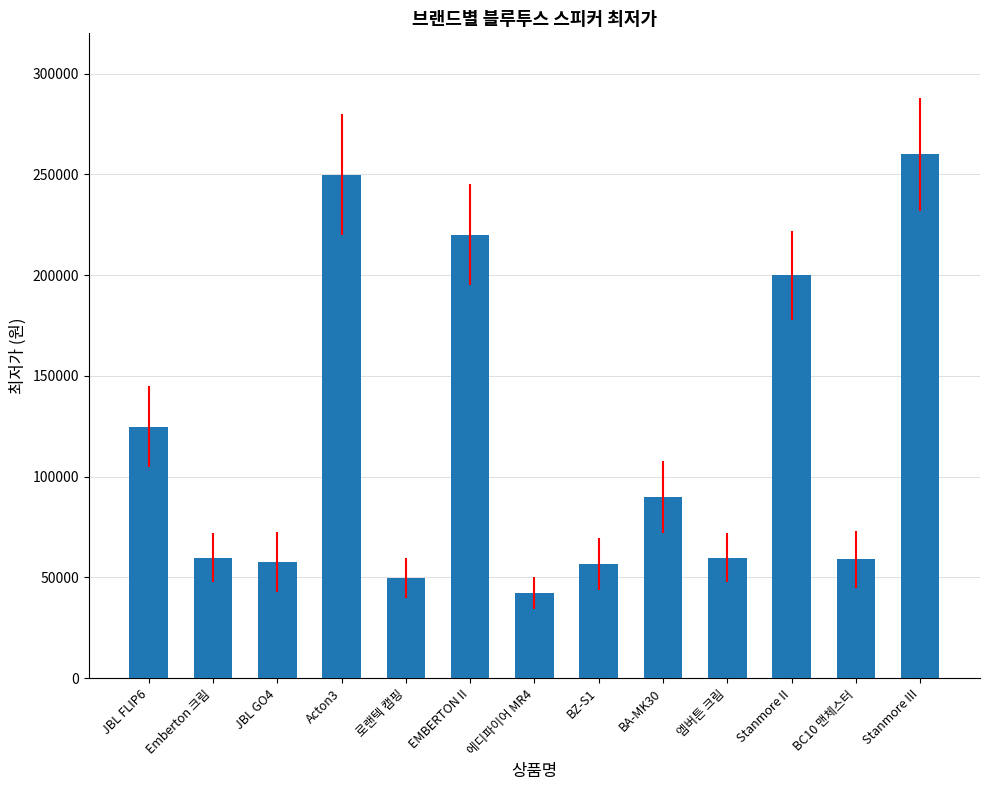

What is the greatest value displayed?

260000